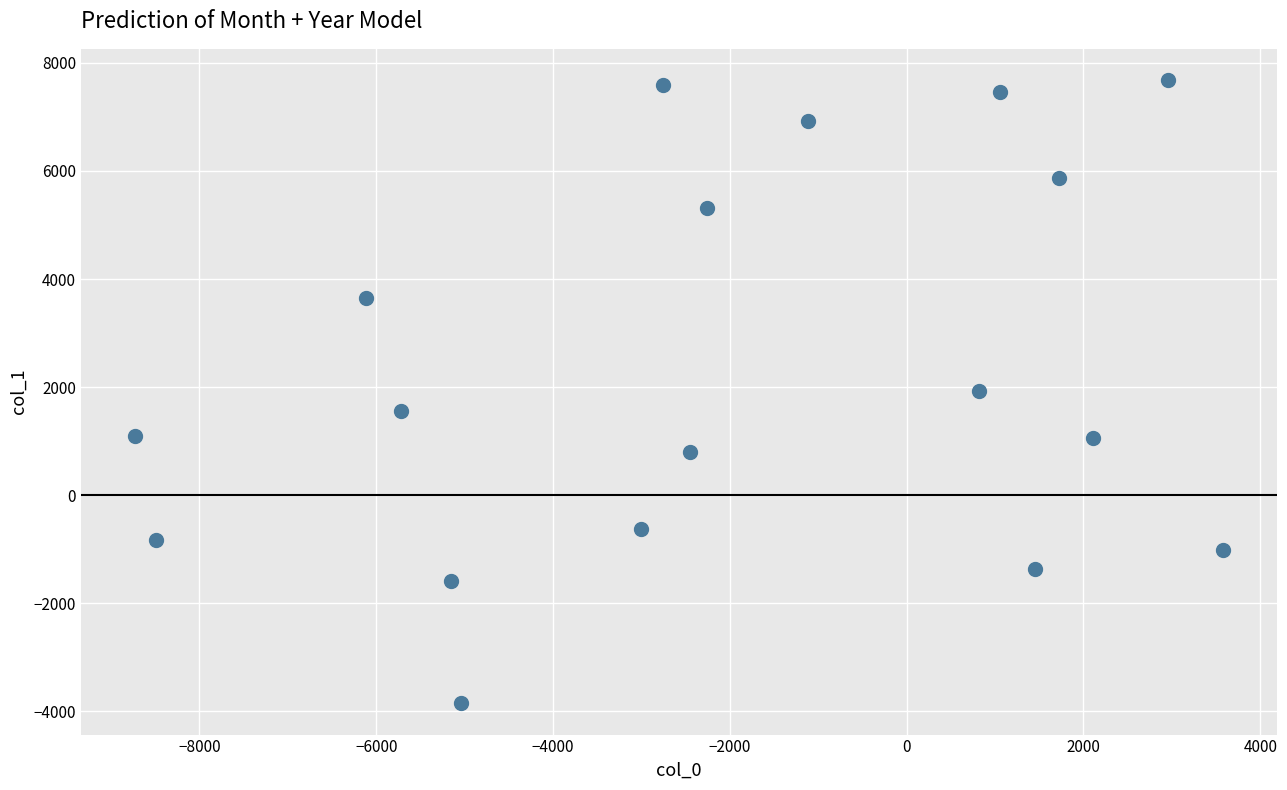

What is the range of X values (max minus min)?

12303.1